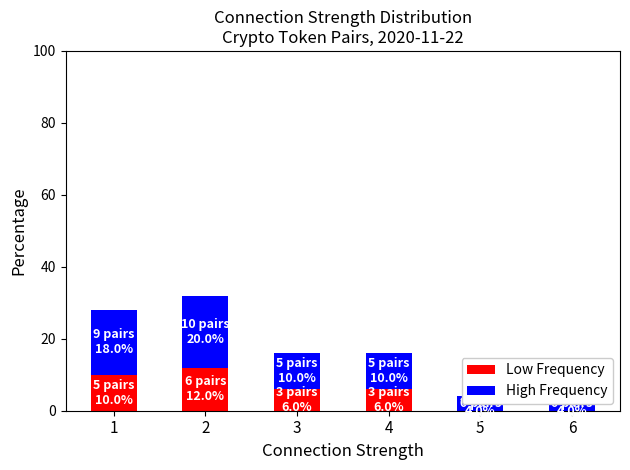

List the series in order of their overall mean, highest first.

High Frequency, Low Frequency